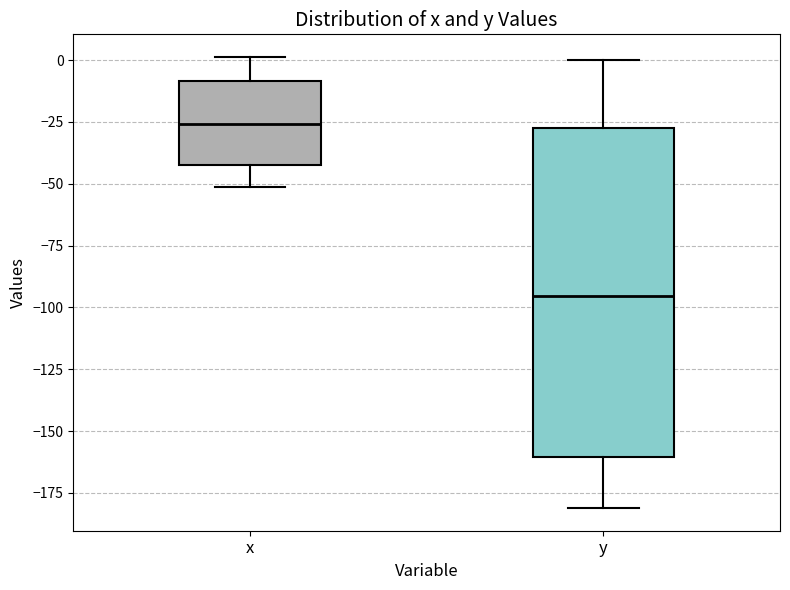

Which box has the lowest median line?

y